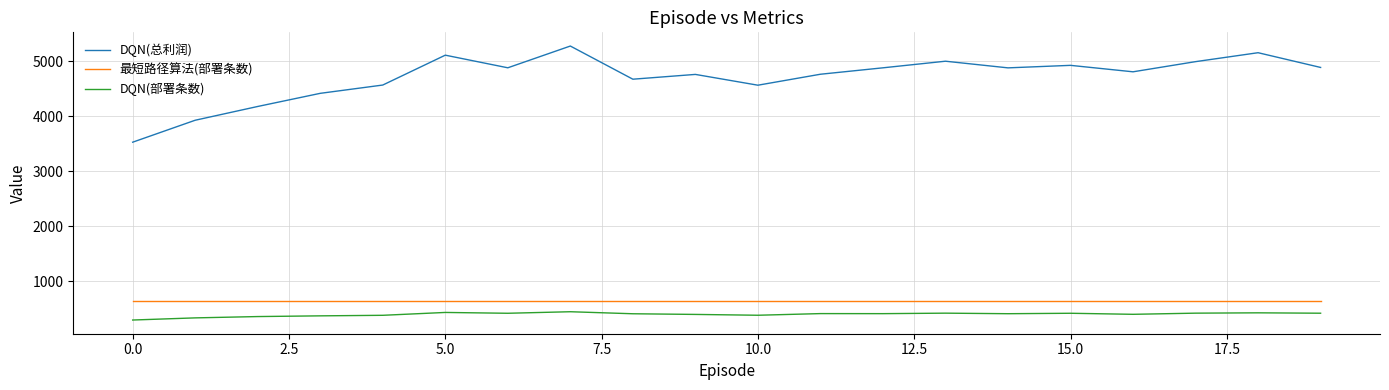

Which series has the largest range (max minus min)?

DQN(总利润)